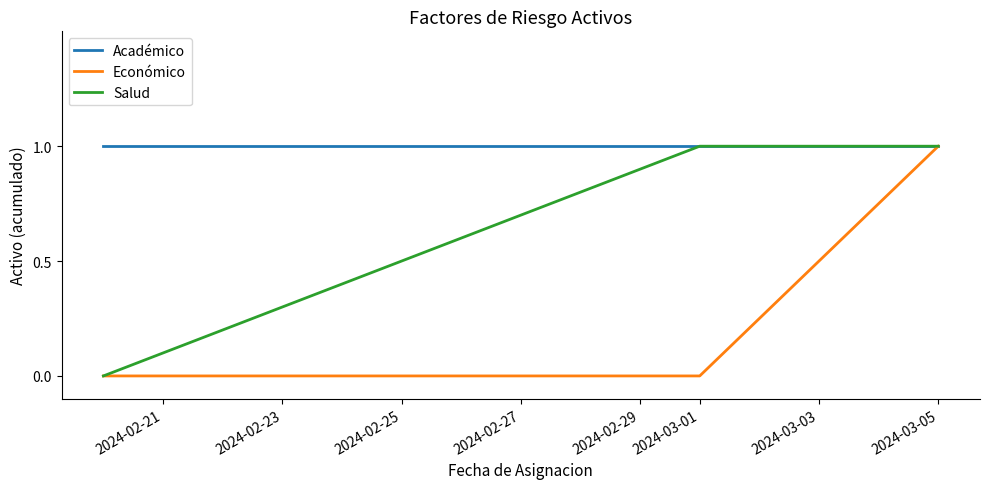

What are all the series names shown in the legend?

Académico, Económico, Salud